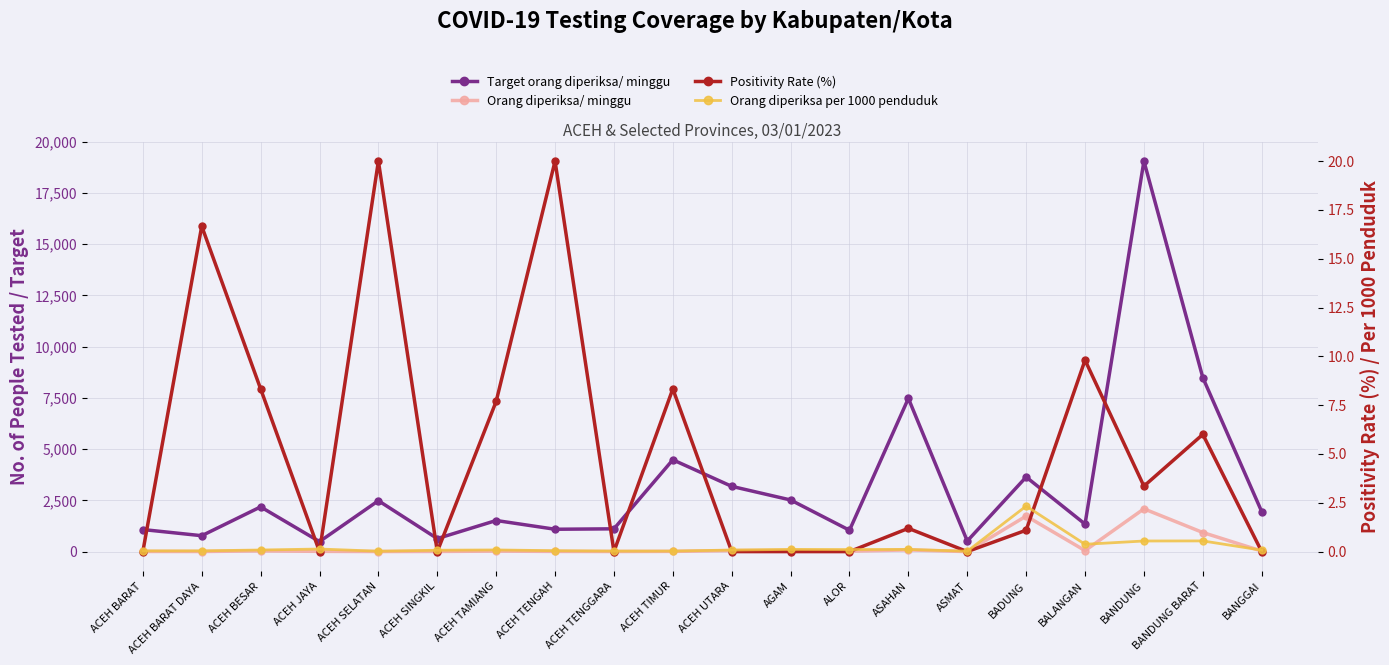

Is it true that Orang diperiksa/ minggu equals 34.5 at ACEH TAMIANG?

False